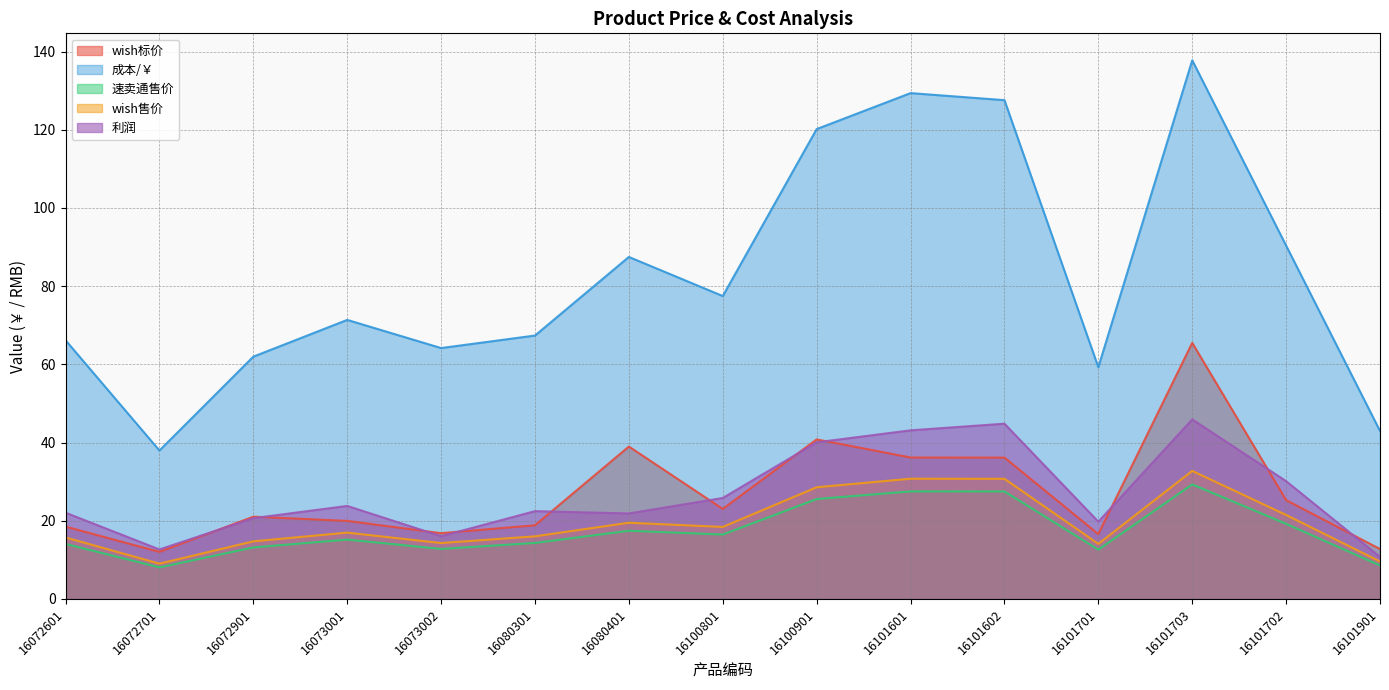

True or false: wish标价 and wish售价 cross at least once.

False